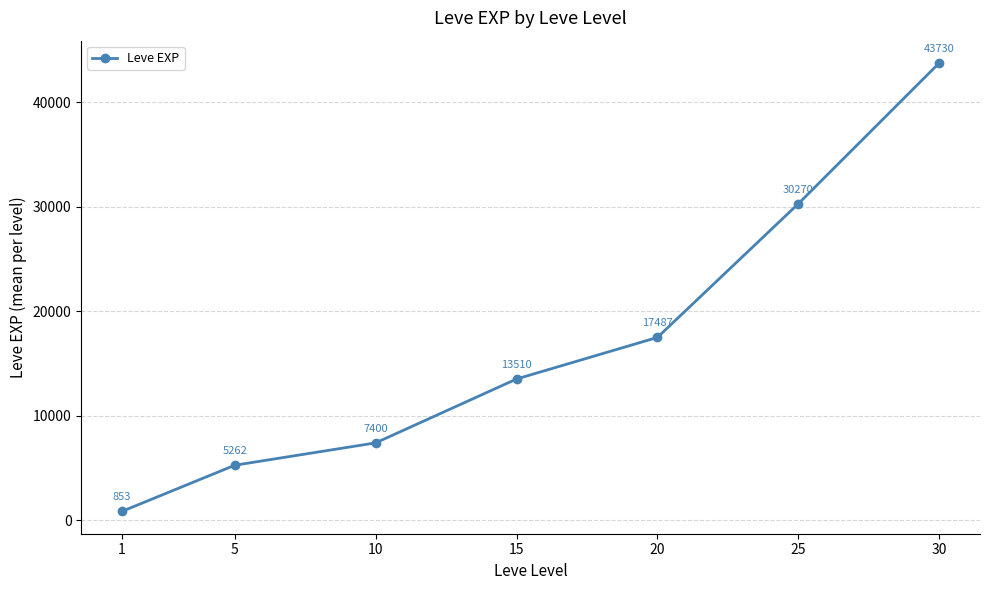

Which label corresponds to the smallest value in the chart?

1